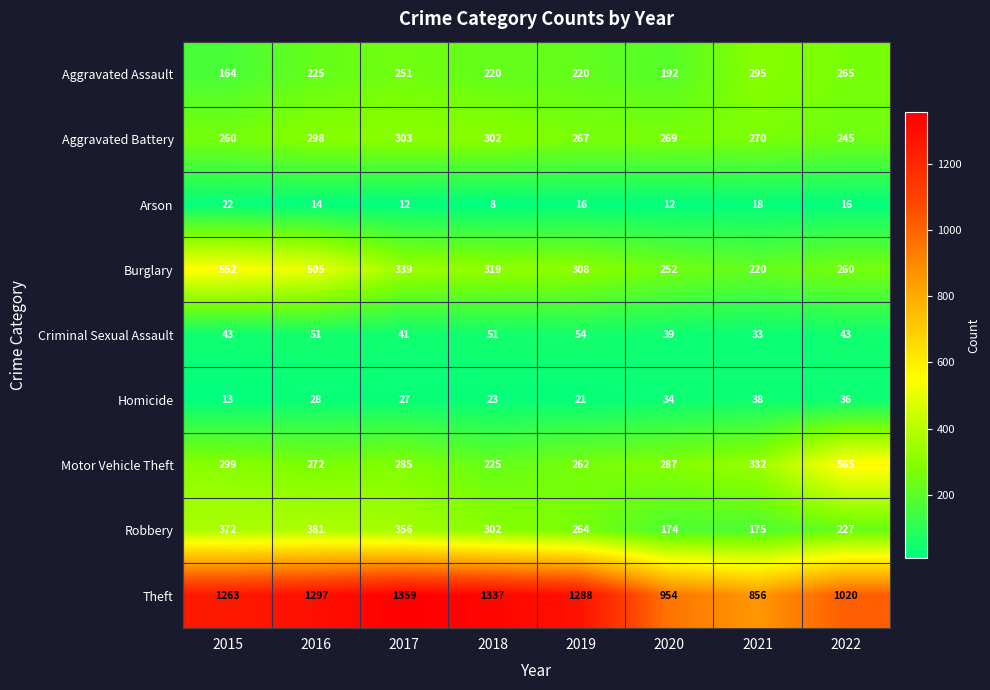

The value of Homicide at 2022 is 63. True or false?

False